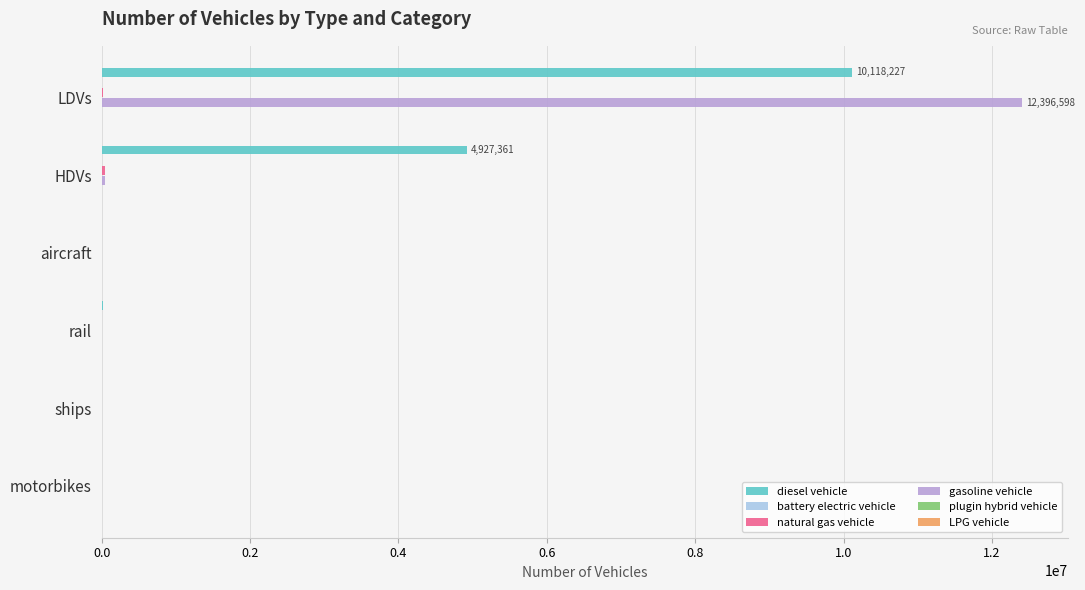

How many categories are shown in the chart?

6